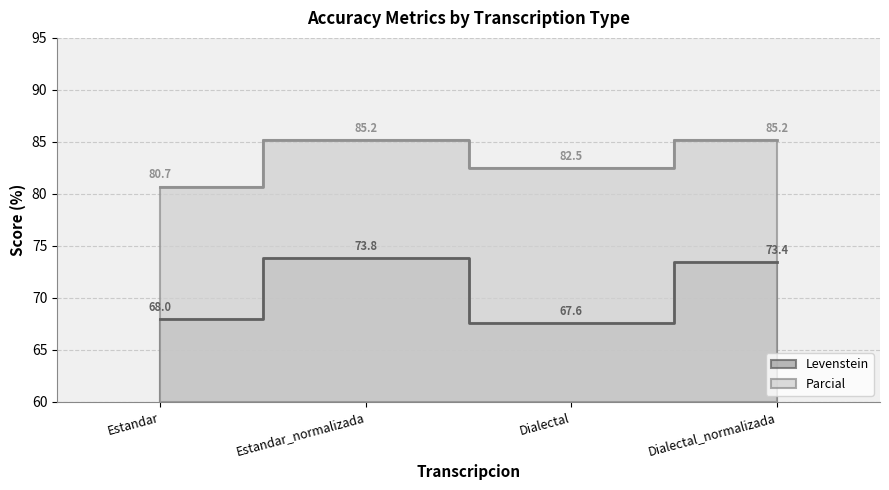

What is the total value across all series at Dialectal?

150.0